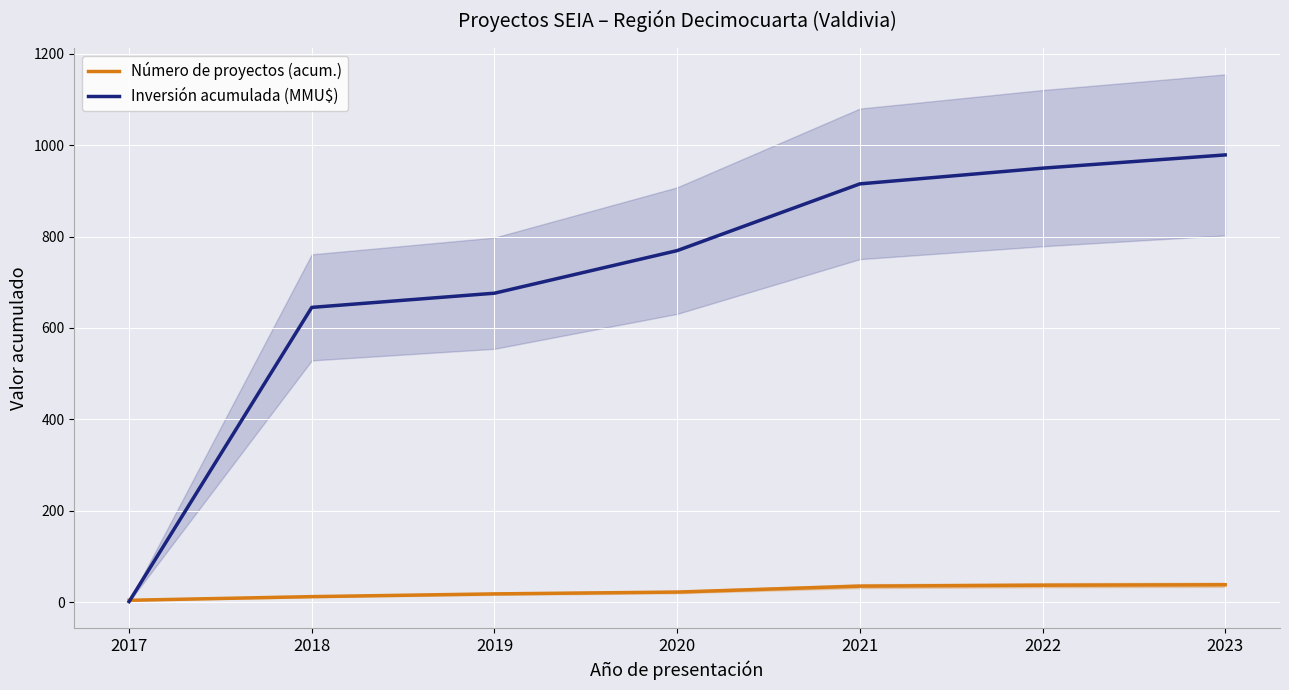

True or false: Inversión acumulada (MMU$) has a value of 1.8 at 2017.

False